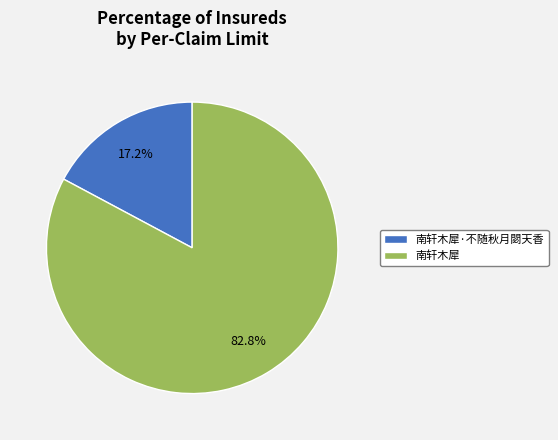

To the nearest percent, what is the difference between the largest and smallest slice percentages?

66%